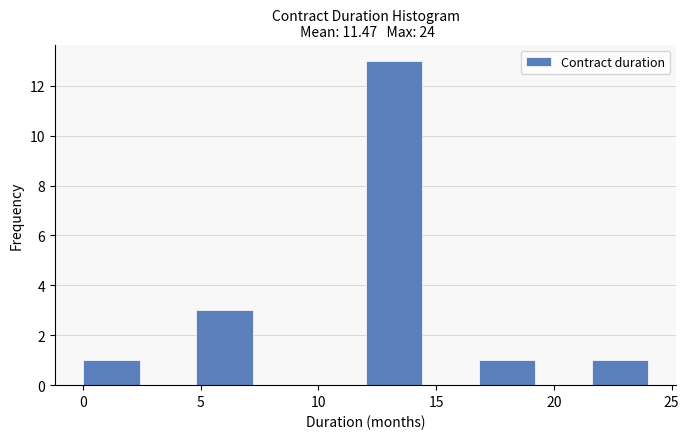

Which range on the x-axis has the tallest bar?

12.0 to 14.4